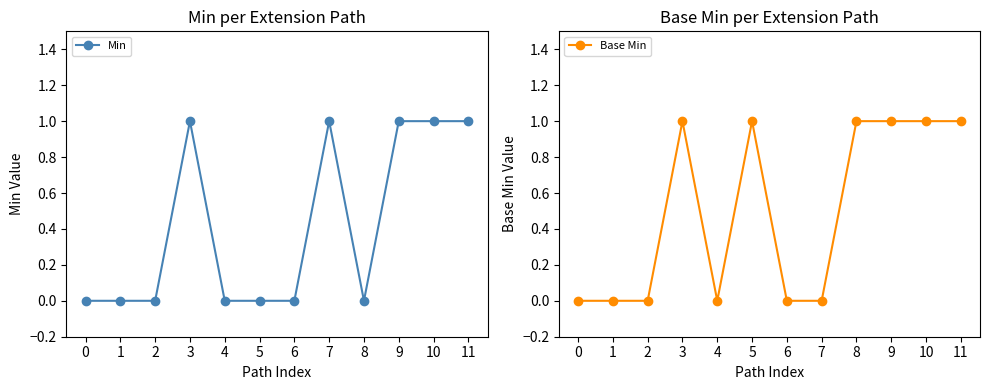

What are all the series names shown in the legend?

Min, Base Min